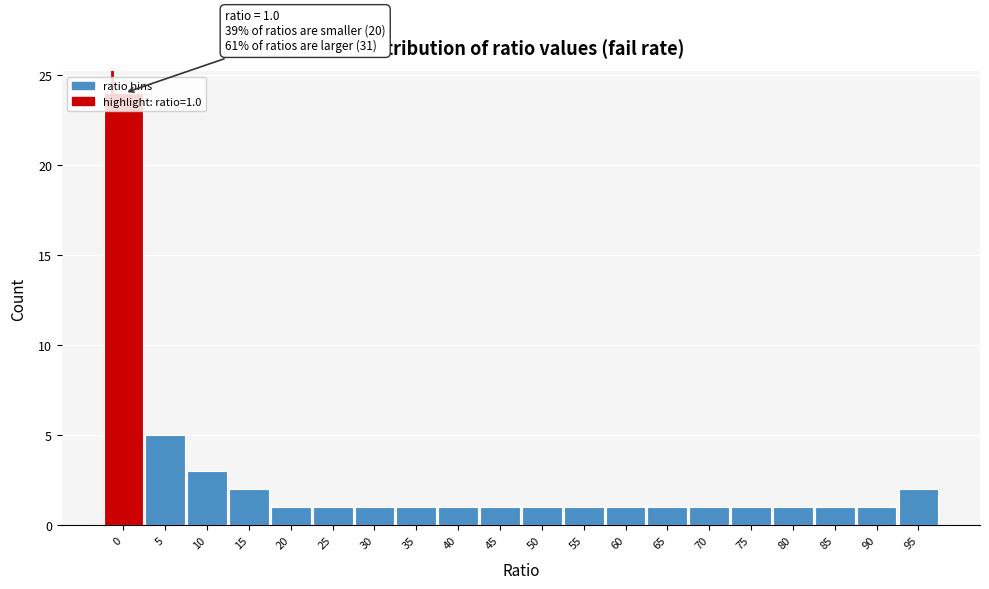

The chart shows a value of 1 at 35. True or false?

True